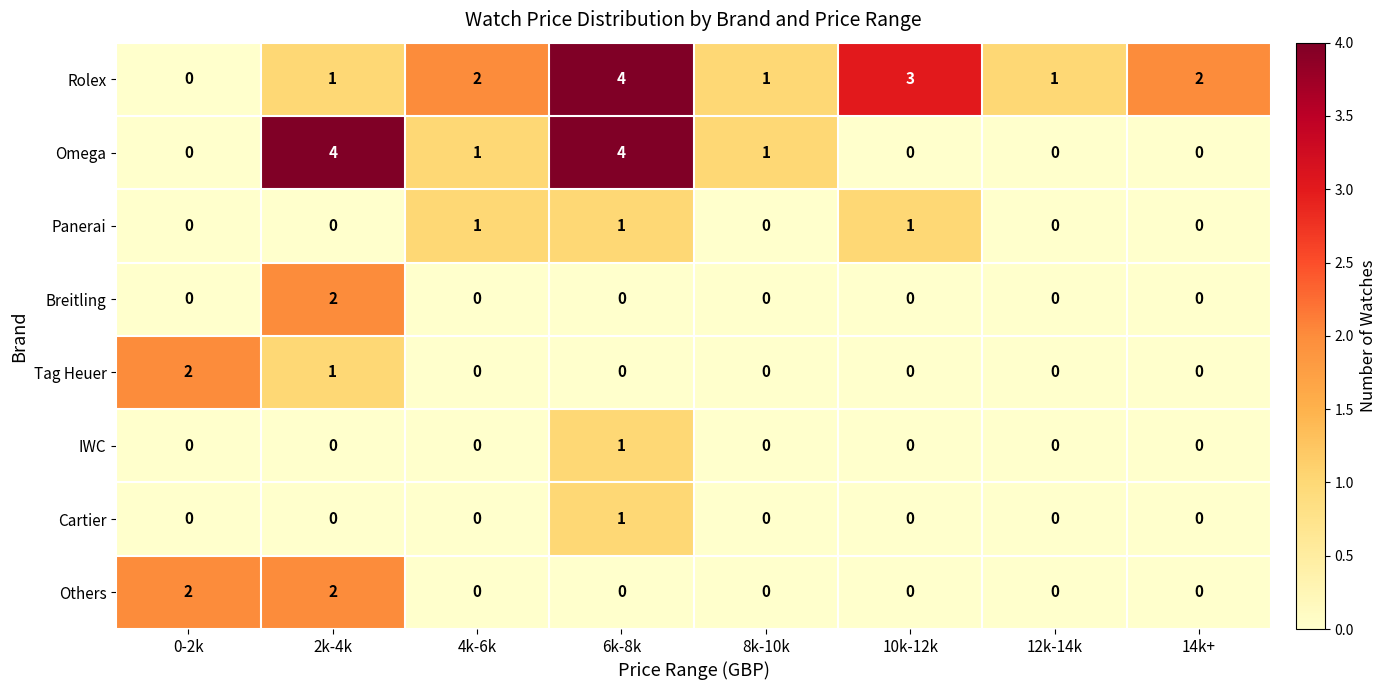

Count the Panerai values in the range 0 to 1.

8